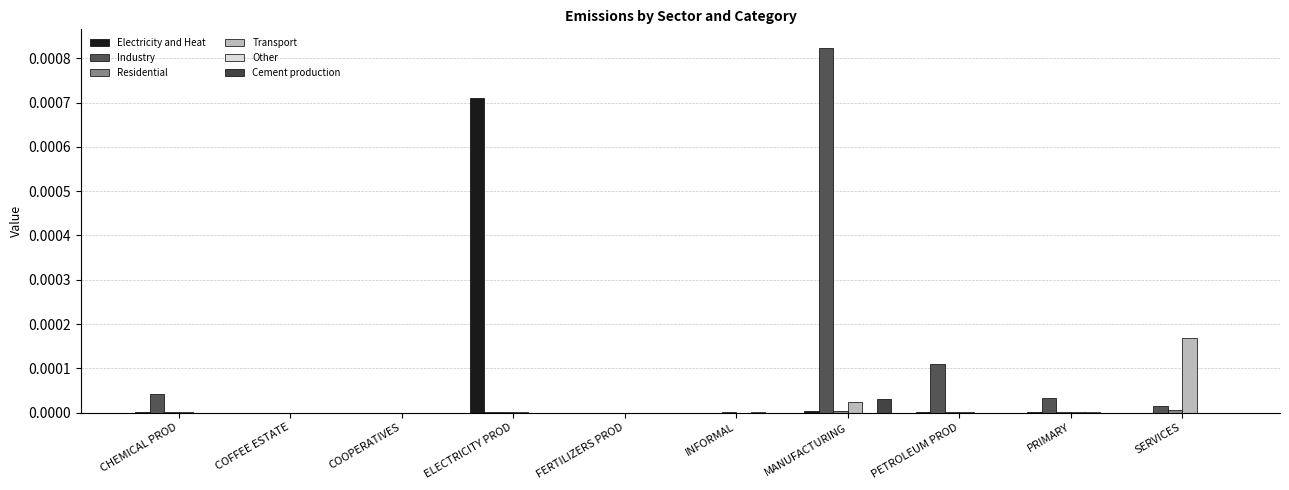

Are the bars grouped side by side (vs. stacked)?

Yes